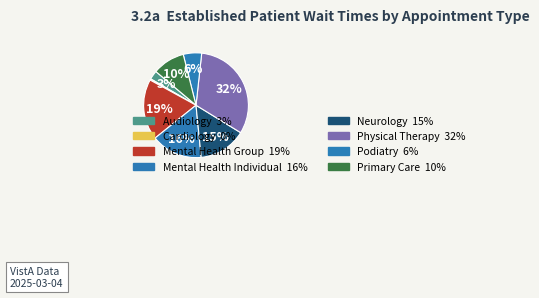

How many slices are in this pie chart?

8